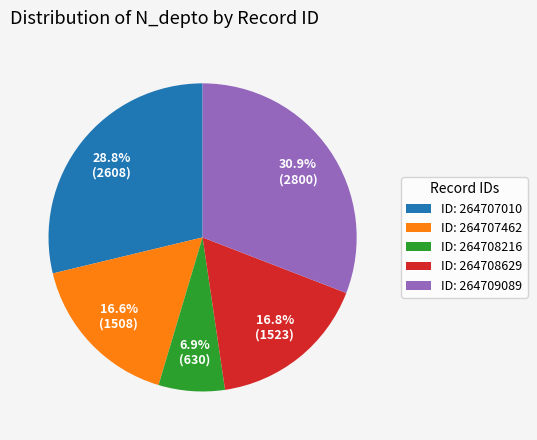

To the nearest percent, what is the average slice percentage?

20%